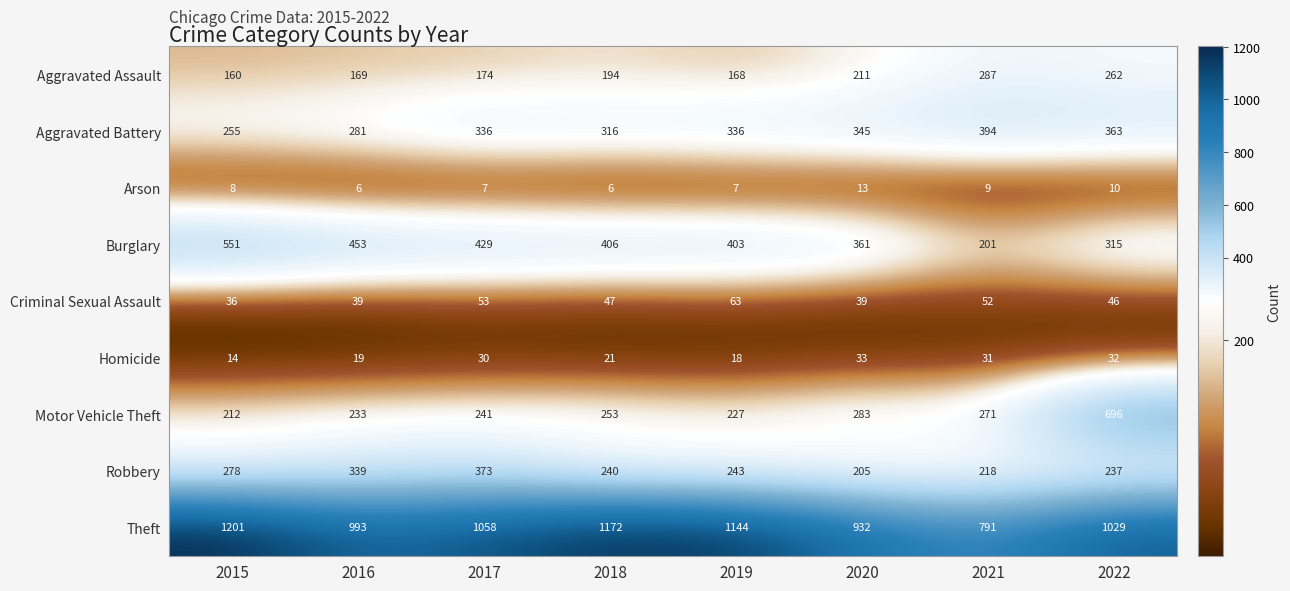

What is the minimum value shown in the chart?

6